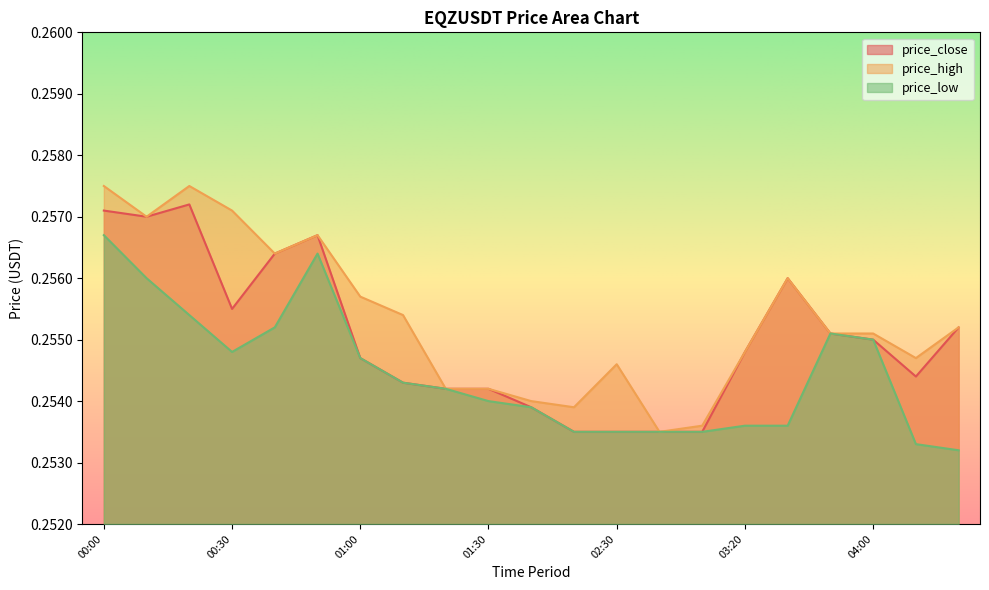

Where is the first local maximum for price_close?

00:20